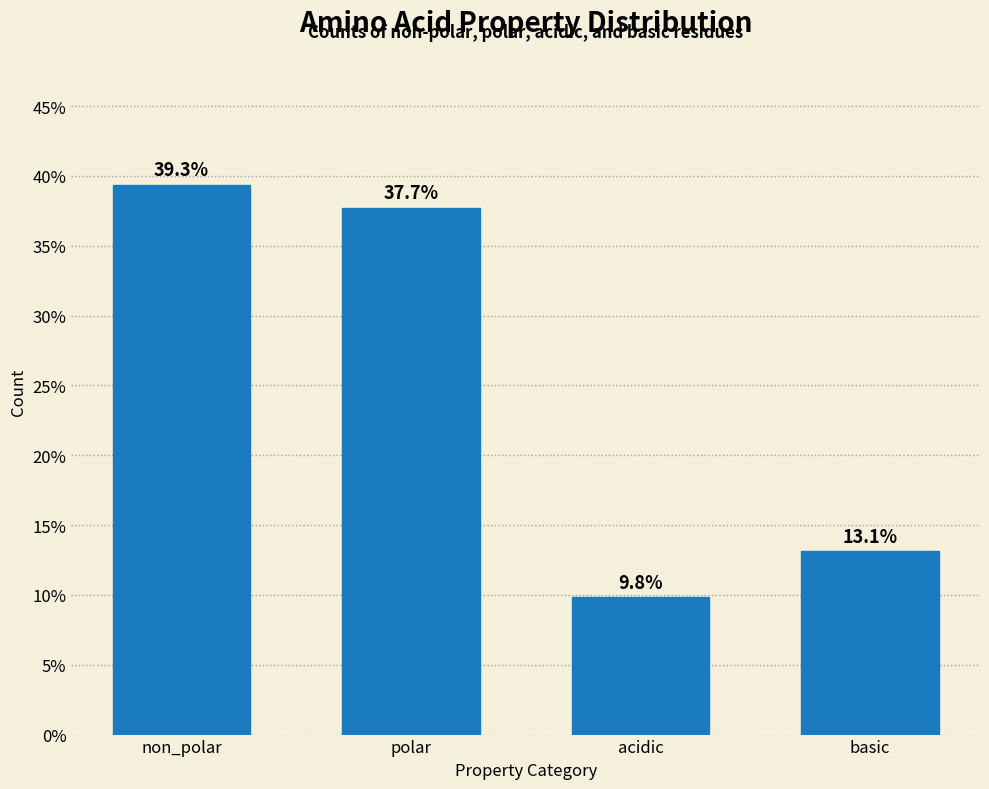

Reading left to right, extract all data points from this chart.

non_polar=39.3	polar=37.7	acidic=9.8	basic=13.1